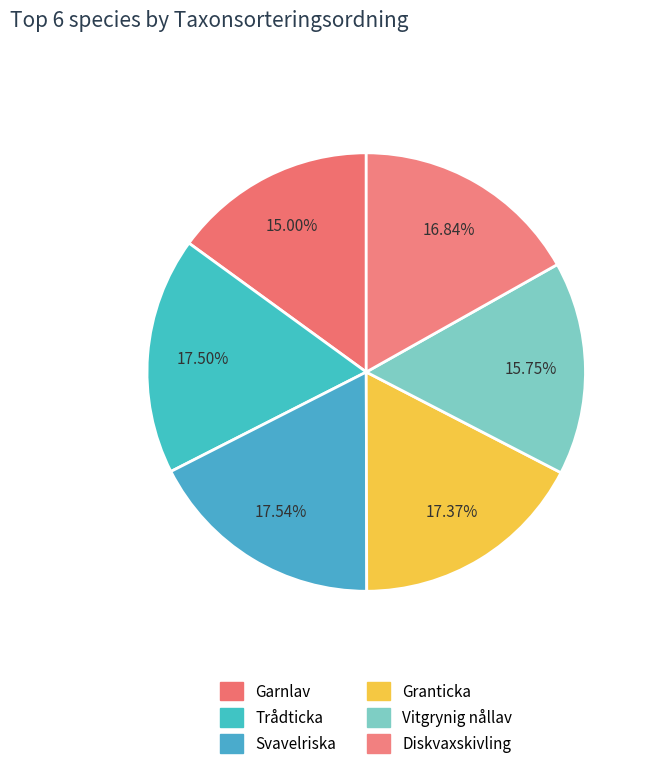

How much of the chart is everything except Trådticka?

82.5%